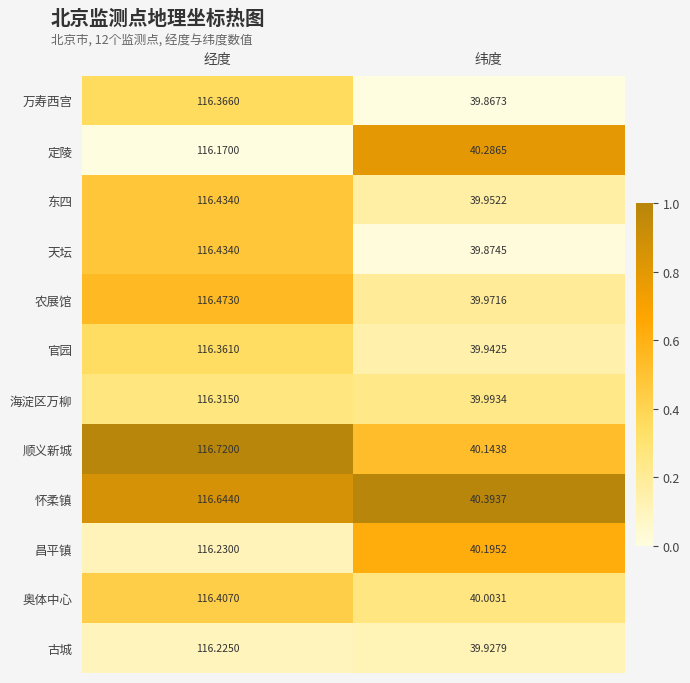

Rank the categories by 昌平镇 value from lowest to highest.

纬度, 经度